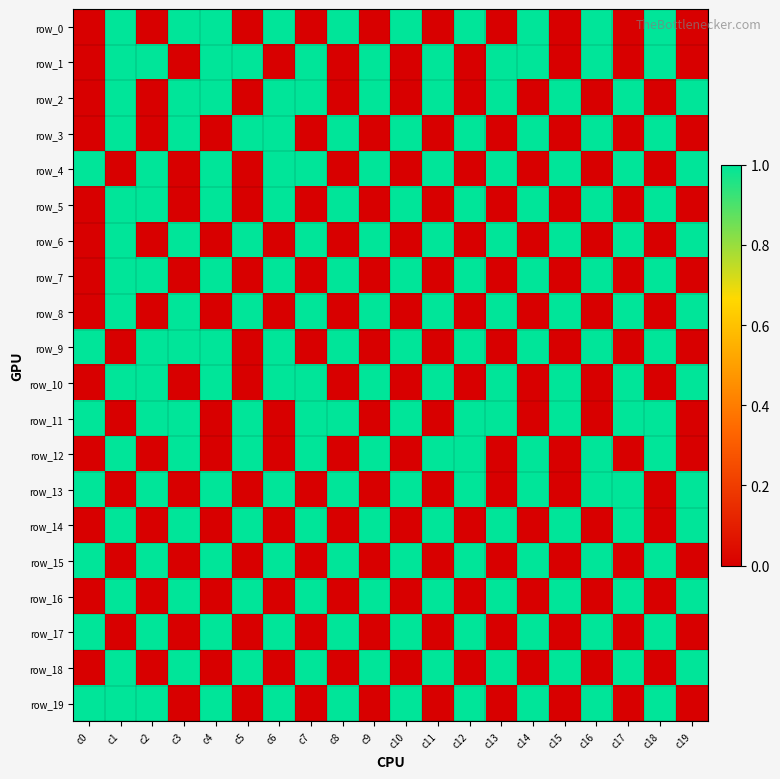

The row_10 series shows 1 at c4. True or false?

True